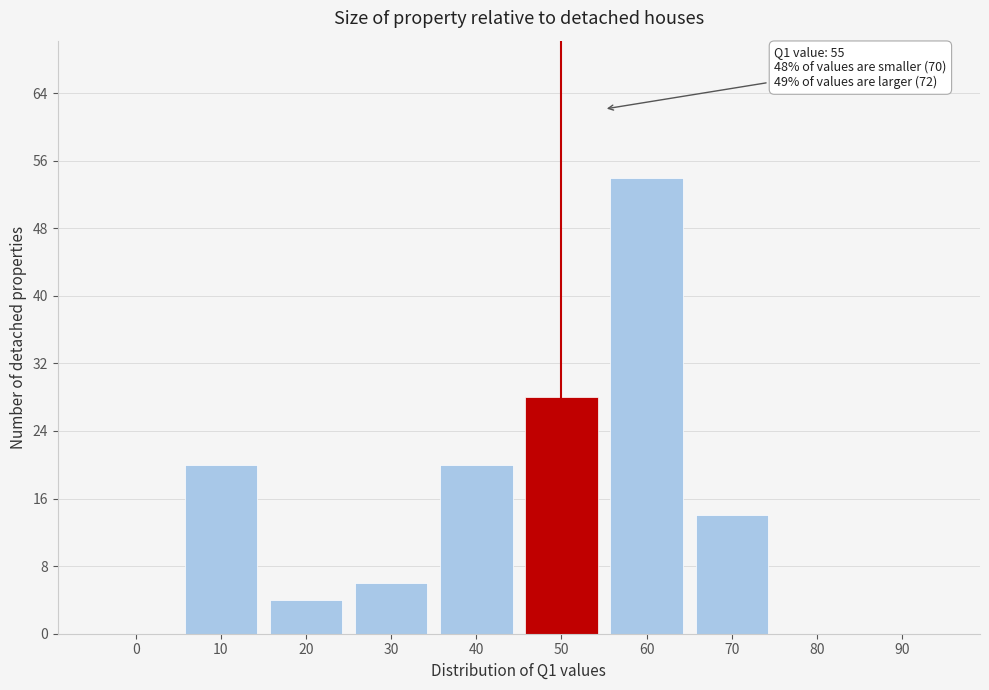

Reading left to right, extract all data points from this chart.

0=0	10=20	20=4	30=6	40=20	50=28	60=54	70=14	80=0	90=0